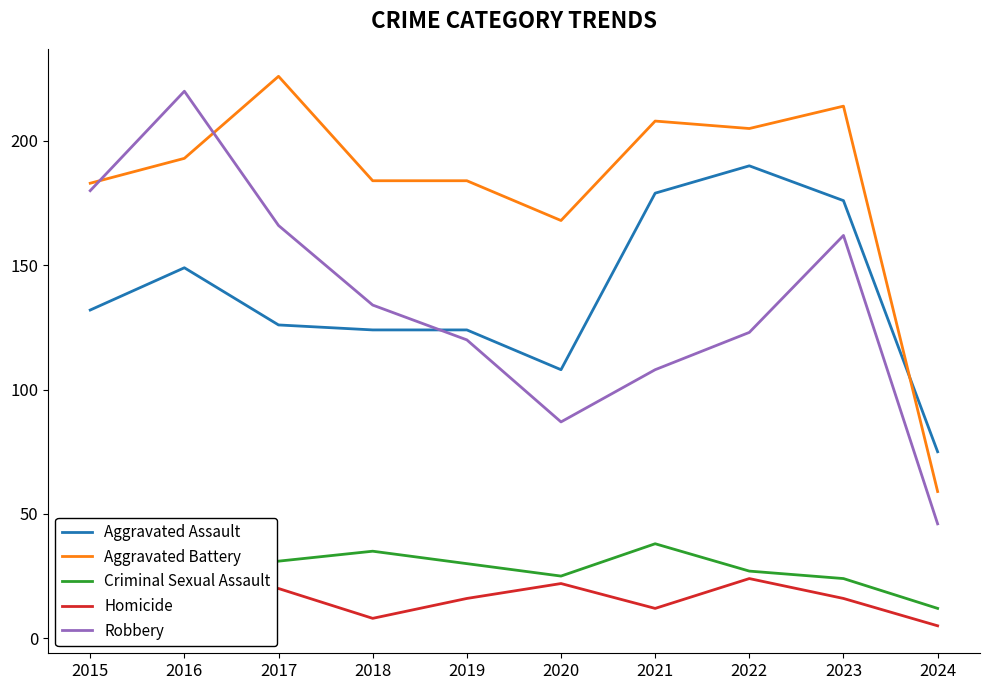

Where is Aggravated Battery nearest to the value 142?

2020